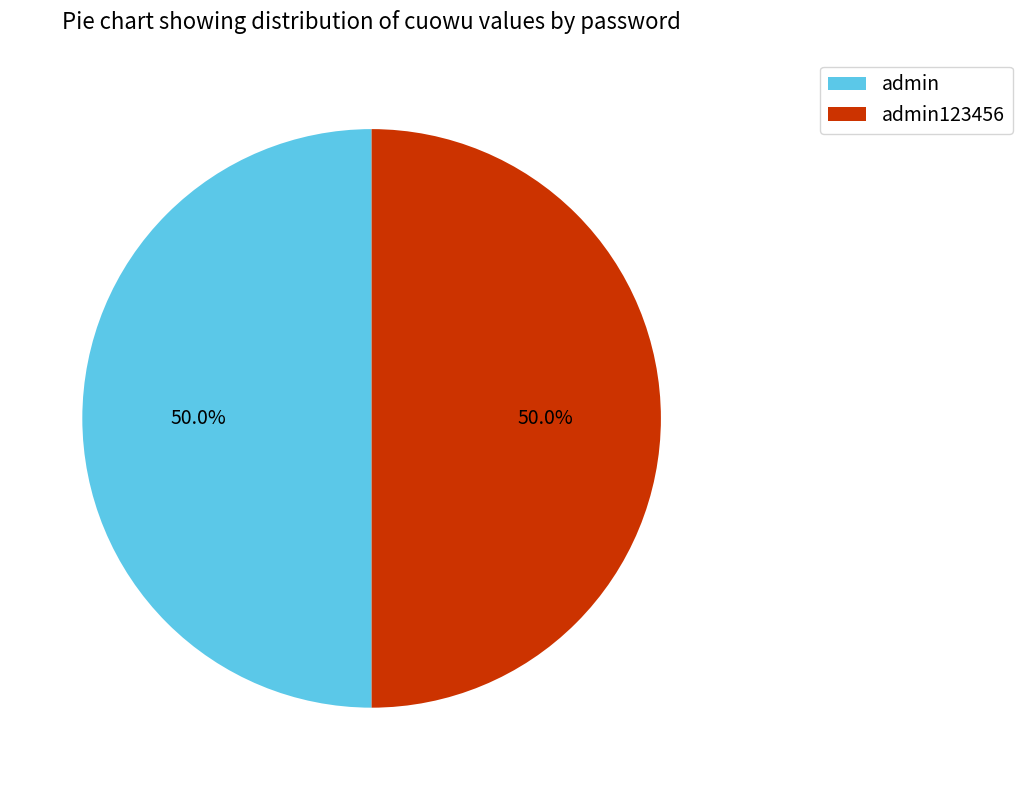

To the nearest percent, what is the combined percentage of admin123456 and admin?

100%